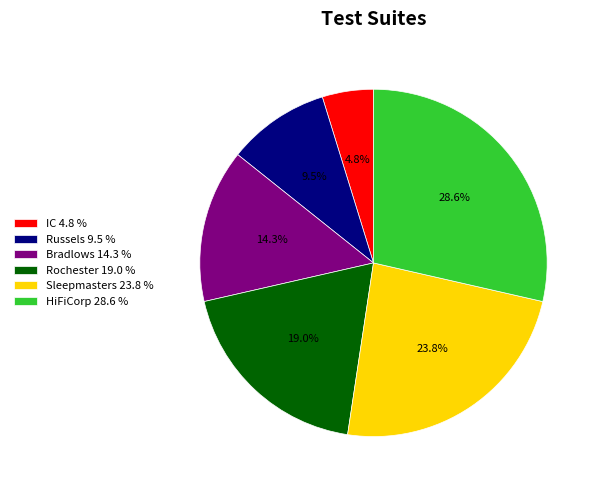

To the nearest percent, what percentage of the pie is IC?

5%